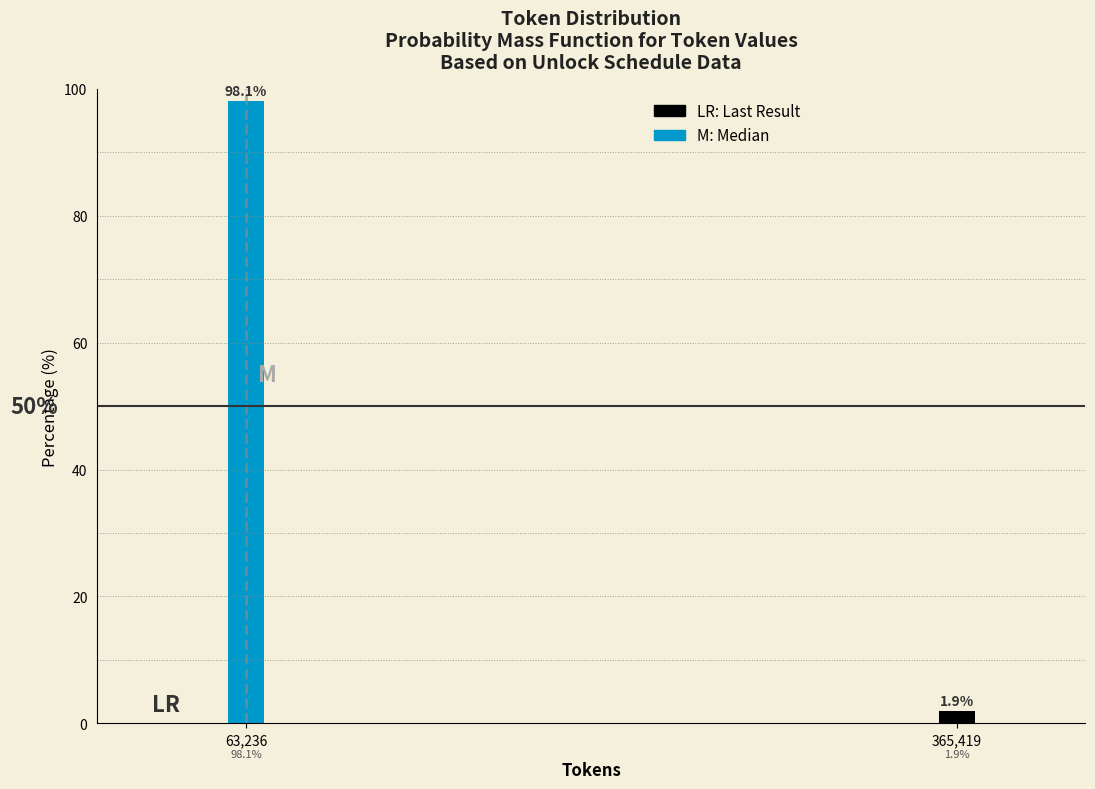

Reading left to right, extract all data points from this chart.

98.1	1.9